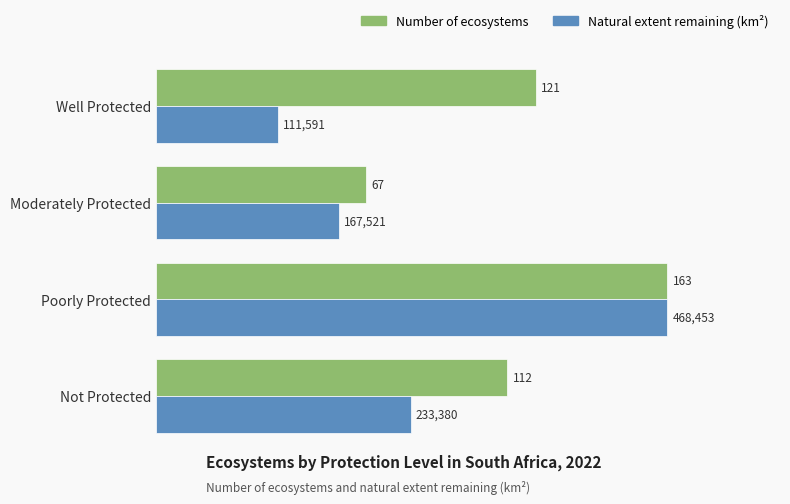

Which series has the largest total across all categories?

Number of ecosystems